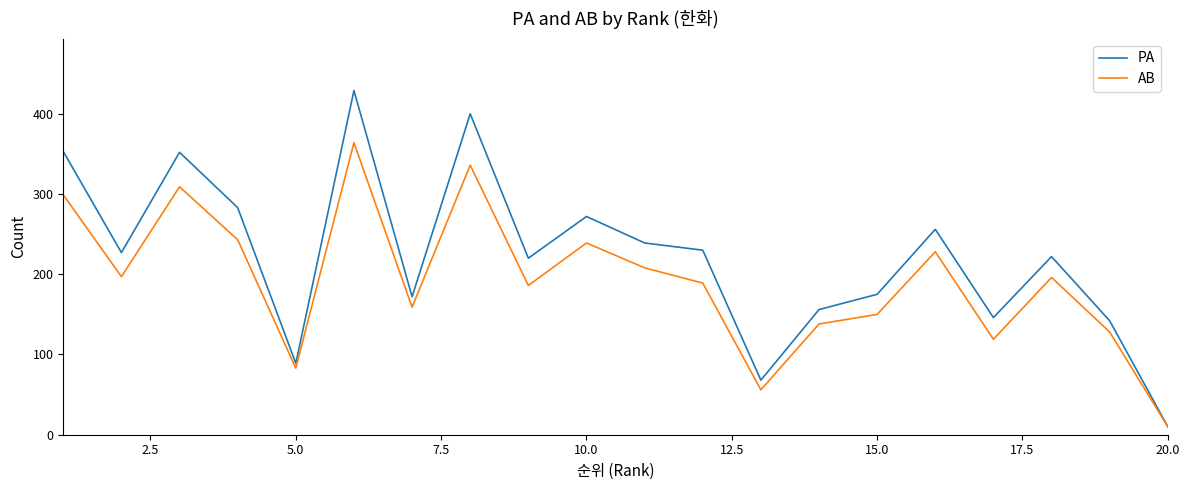

Which series has the widest spread of values?

PA